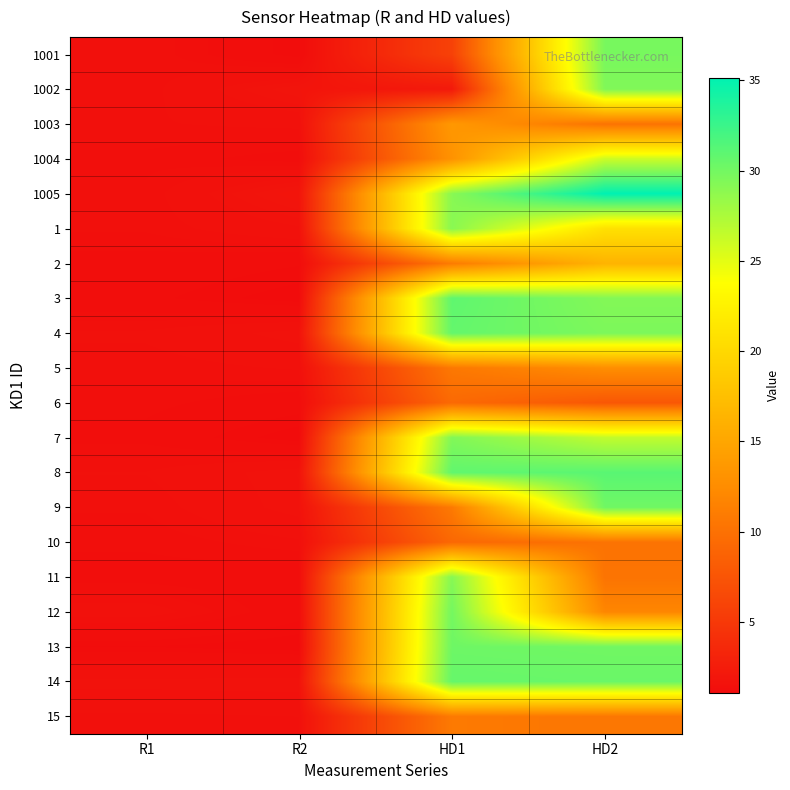

Rank the series by their maximum value, from lowest to highest.

6, 10, 15, 5, 1003, 2, 1004, 1, 11, 7, 1002, 1001, 12, 9, 13, 14, 4, 3, 8, 1005